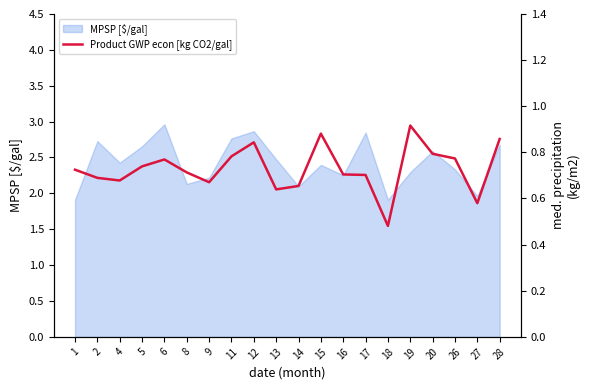

The value of MPSP [$/gal] at 12 is 4.5. True or false?

False